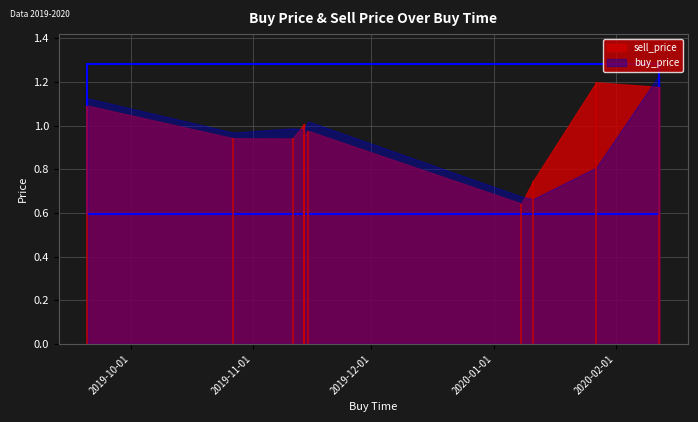

What is the greatest value displayed?

1.2